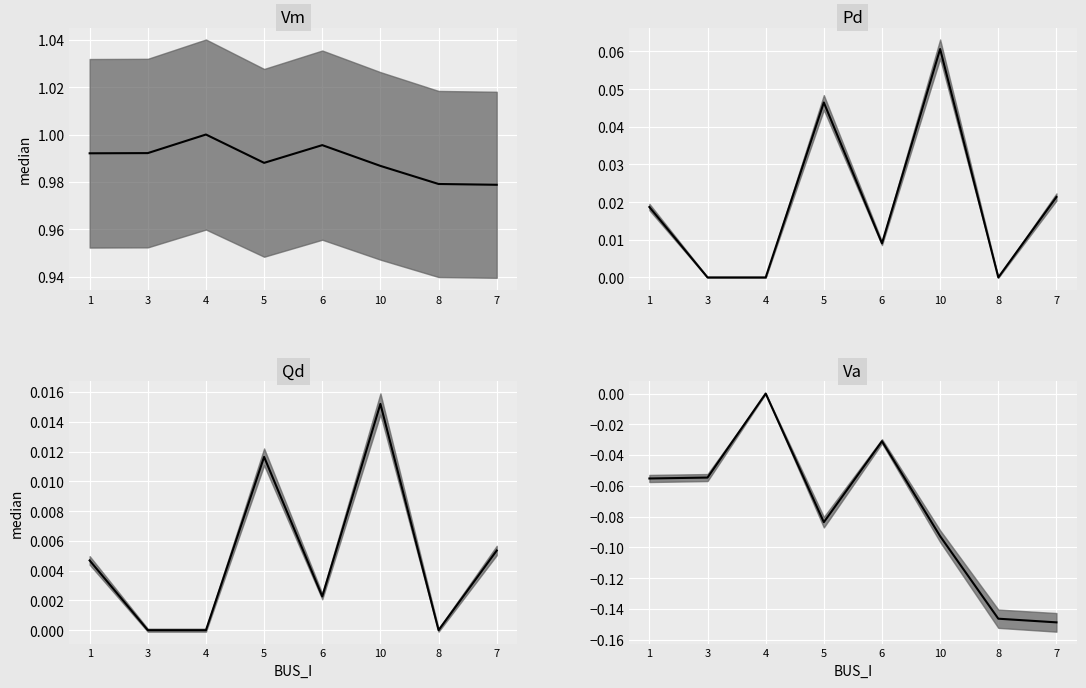

Reading left to right, list all the values displayed in this chart.

Vm median: 1=1.0	3=1.0	4=1.0	5=1.0	6=1.0	10=1.0	8=1.0	7=1.0
Pd median: 1=0.0	3=0.0	4=0.0	5=0.0	6=0.0	10=0.1	8=0.0	7=0.0
Qd median: 1=0.0	3=0.0	4=0.0	5=0.0	6=0.0	10=0.0	8=0.0	7=0.0
Va median: 1=-0.1	3=-0.1	4=0.0	5=-0.1	6=-0.0	10=-0.1	8=-0.1	7=-0.1